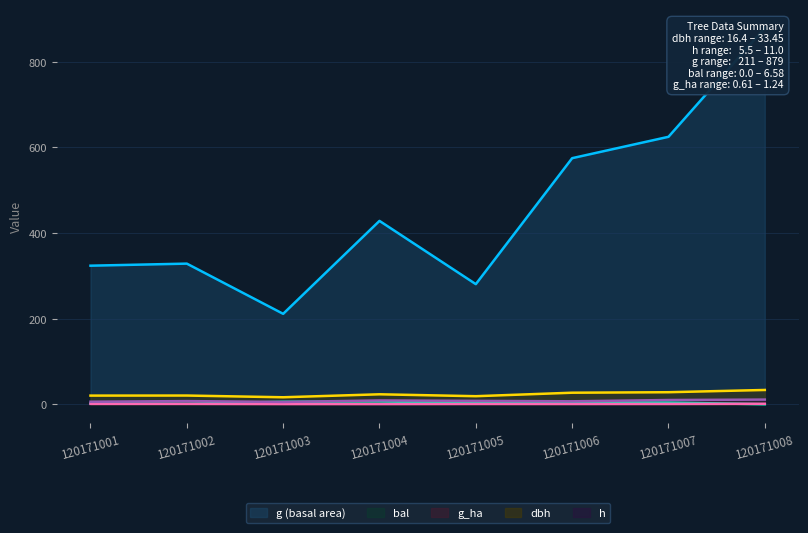

Read the dbh value at 120171008.

33.5